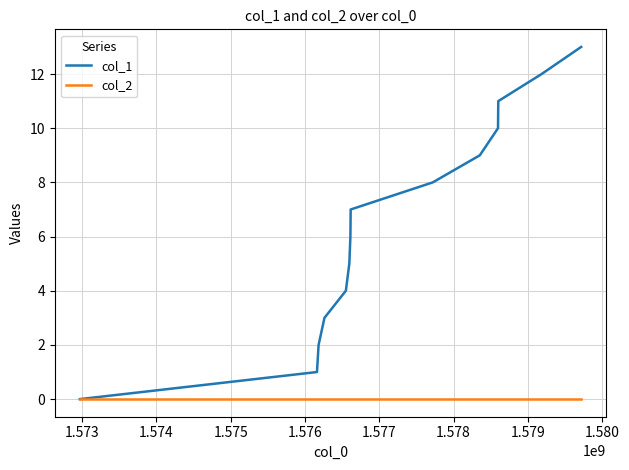

Rank the series by their average value, from lowest to highest.

col_2, col_1